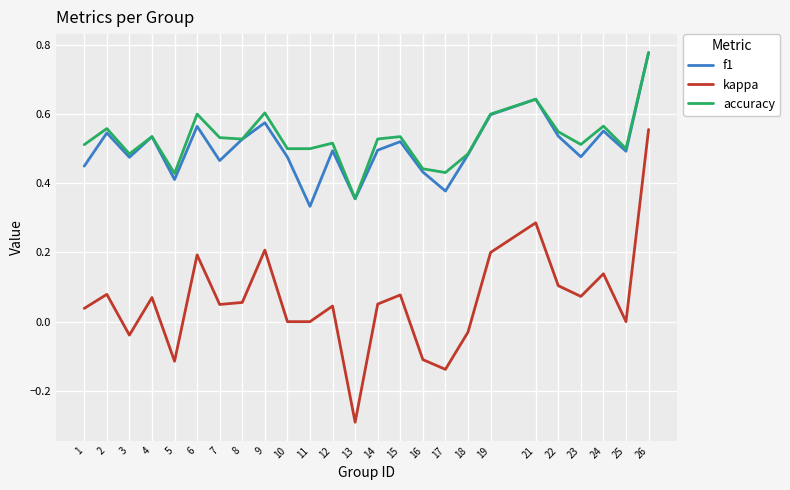

True or false: accuracy and kappa cross at least once.

False